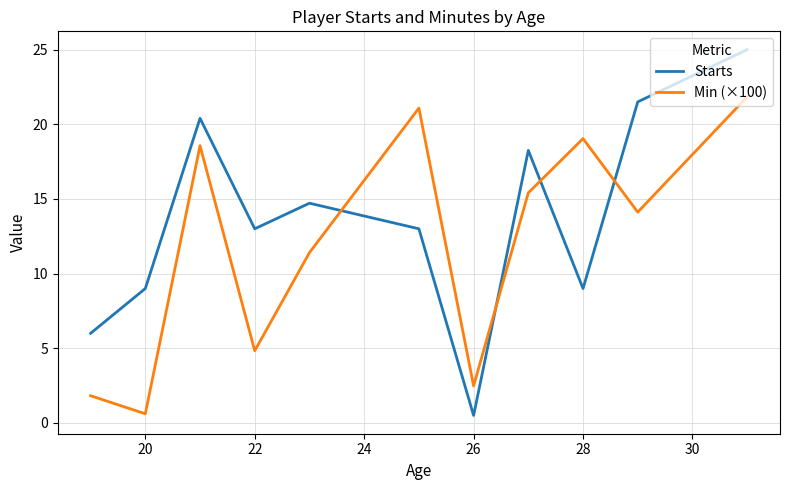

What are all the series names shown in the legend?

Starts, Min (×100)